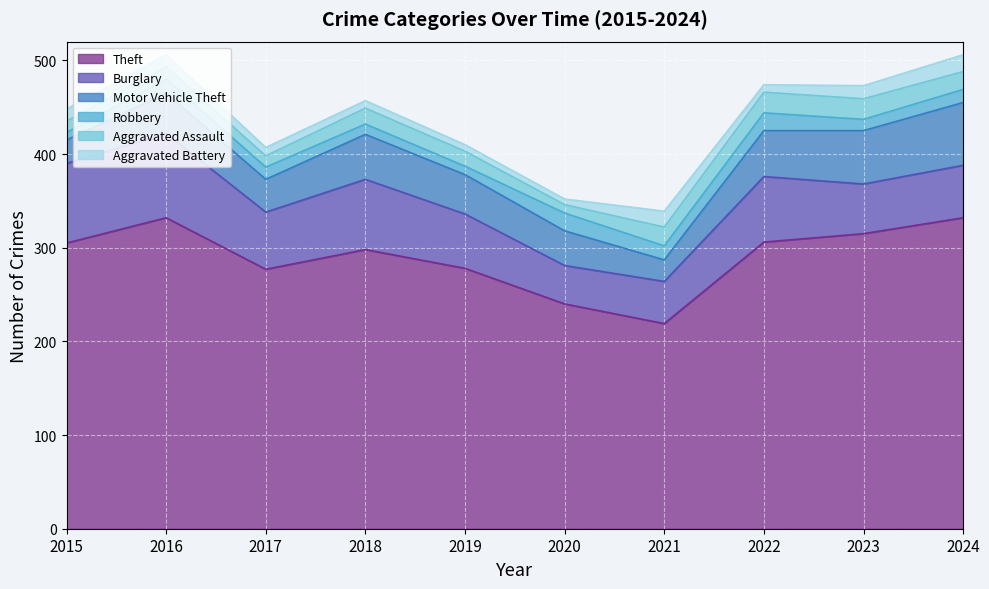

What value does the Aggravated Assault series have at 2015, to the nearest 5?

10